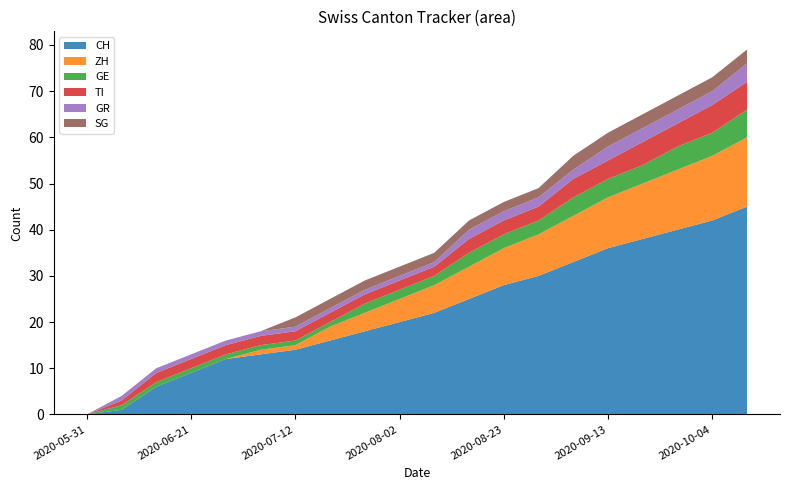

Reading right to left, what are all the values shown in this chart?

CH: 45	42	40	38	36	33	30	28	25	22	20	18	16	14	13	12	9	6	1	0
ZH: 15	14	13	12	11	10	9	8	7	6	5	4	3	1	1	0	0	0	0	0
GE: 6	5	5	4	4	4	3	3	3	2	2	2	1	1	1	1	1	1	1	0
TI: 6	6	5	5	4	4	3	3	3	2	2	2	2	2	2	2	2	2	1	0
GR: 4	3	3	3	3	2	2	2	2	1	1	1	1	1	1	1	1	1	1	0
SG: 3	3	3	3	3	3	2	2	2	2	2	2	2	2	0	0	0	0	0	0